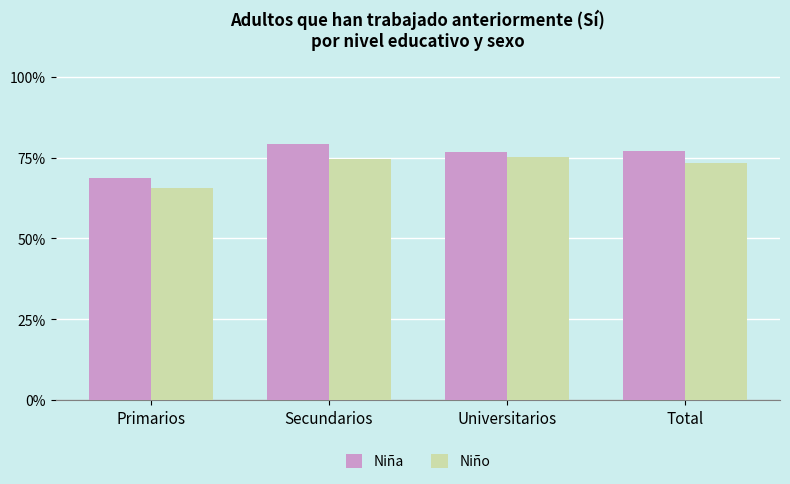

Are the bars grouped side by side (vs. stacked)?

Yes